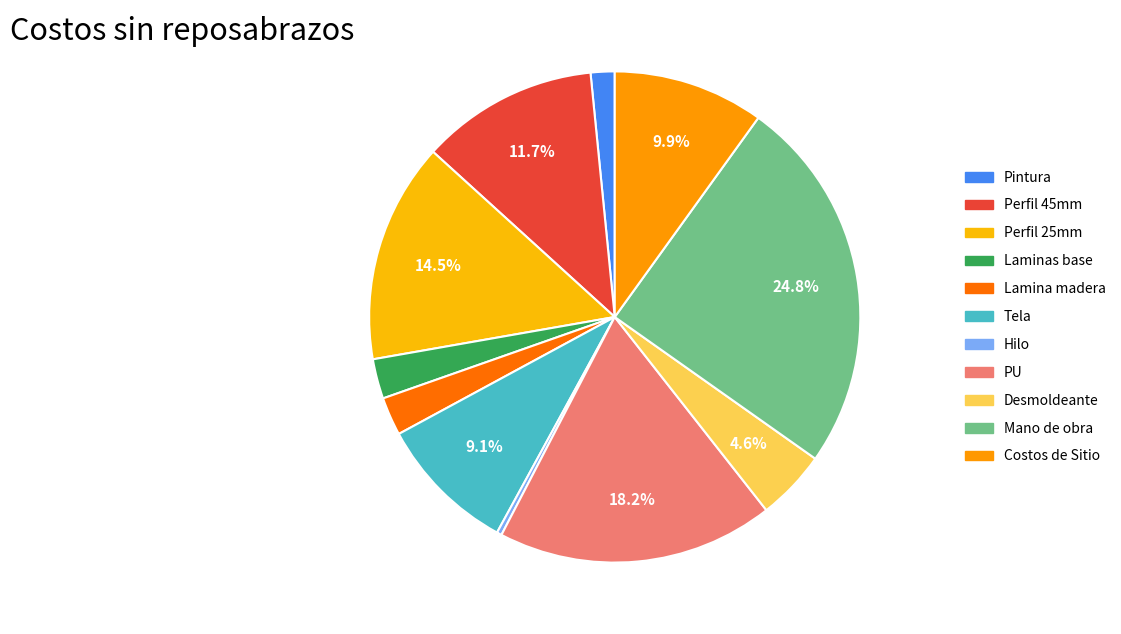

Is there any slice that represents more than half of the pie?

No